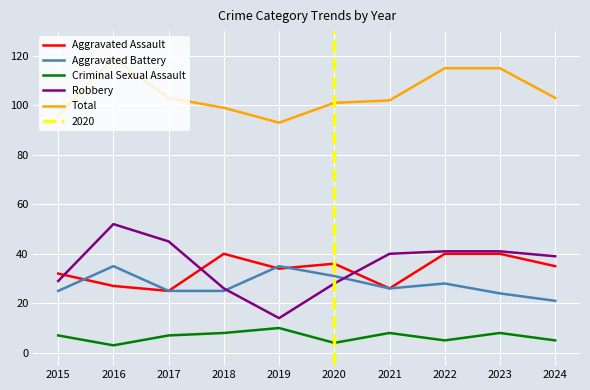

Reading left to right, list all the values displayed in this chart.

Aggravated Assault: 32	27	25	40	34	36	26	40	40	35
Aggravated Battery: 25	35	25	25	35	31	26	28	24	21
Criminal Sexual Assault: 7	3	7	8	10	4	8	5	8	5
Robbery: 29	52	45	26	14	28	40	41	41	39
Total: 96	119	103	99	93	101	102	115	115	103